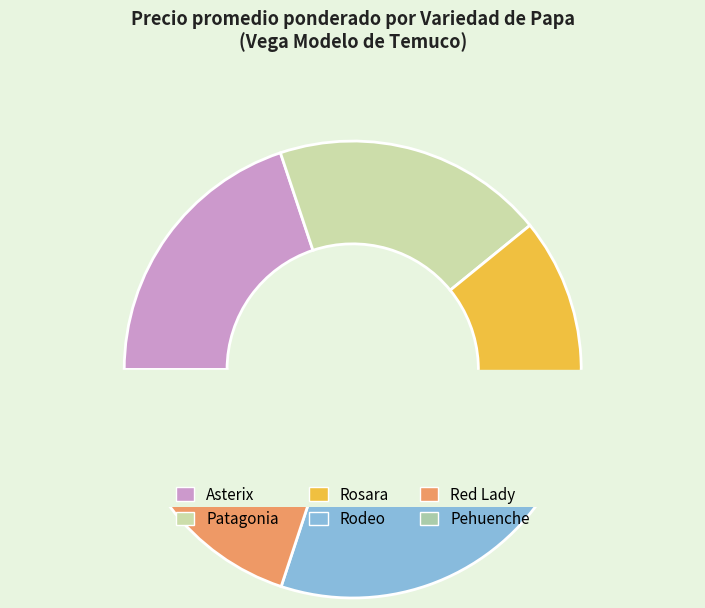

What percentage is the Pehuenche slice, to the nearest percent?

1%